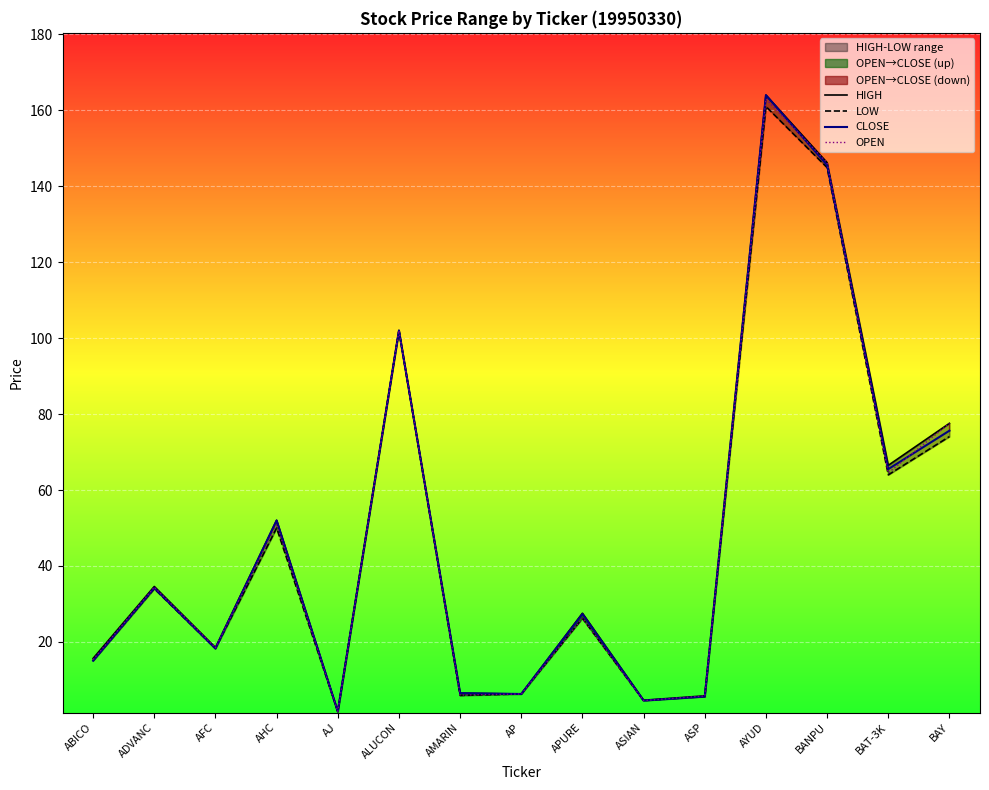

True or false: HIGH and LOW intersect in this chart.

False